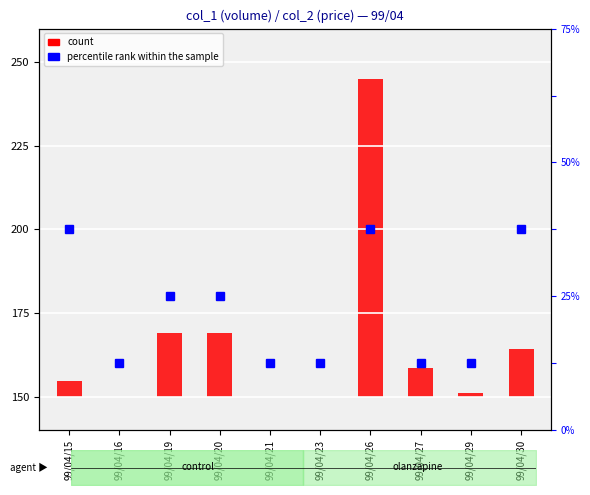

Between 99/04/21 and 99/04/20, which is larger?

99/04/20